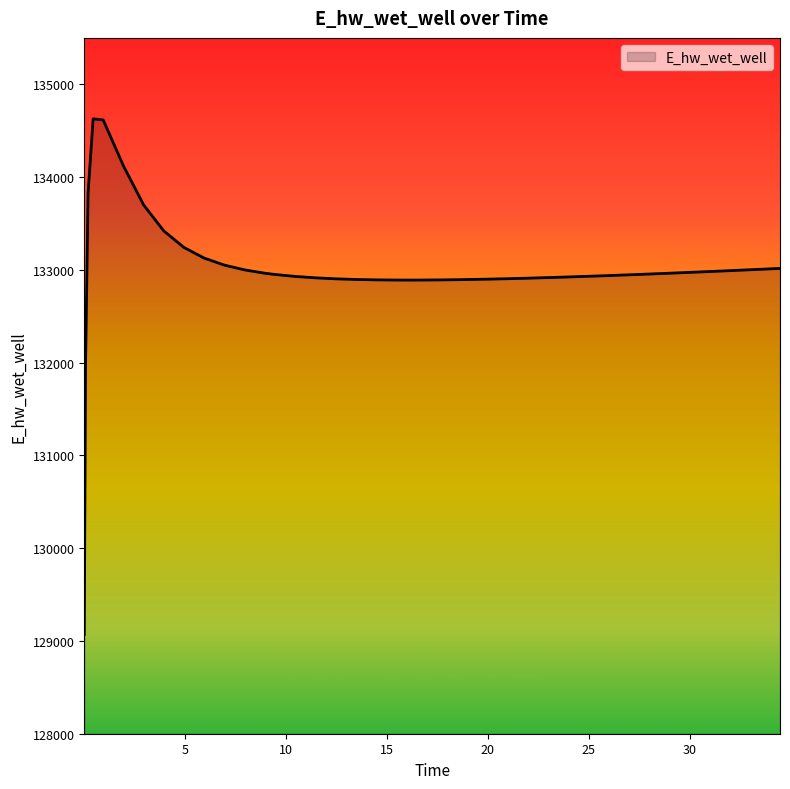

What is the difference between the maximum and minimum values?

5557.7